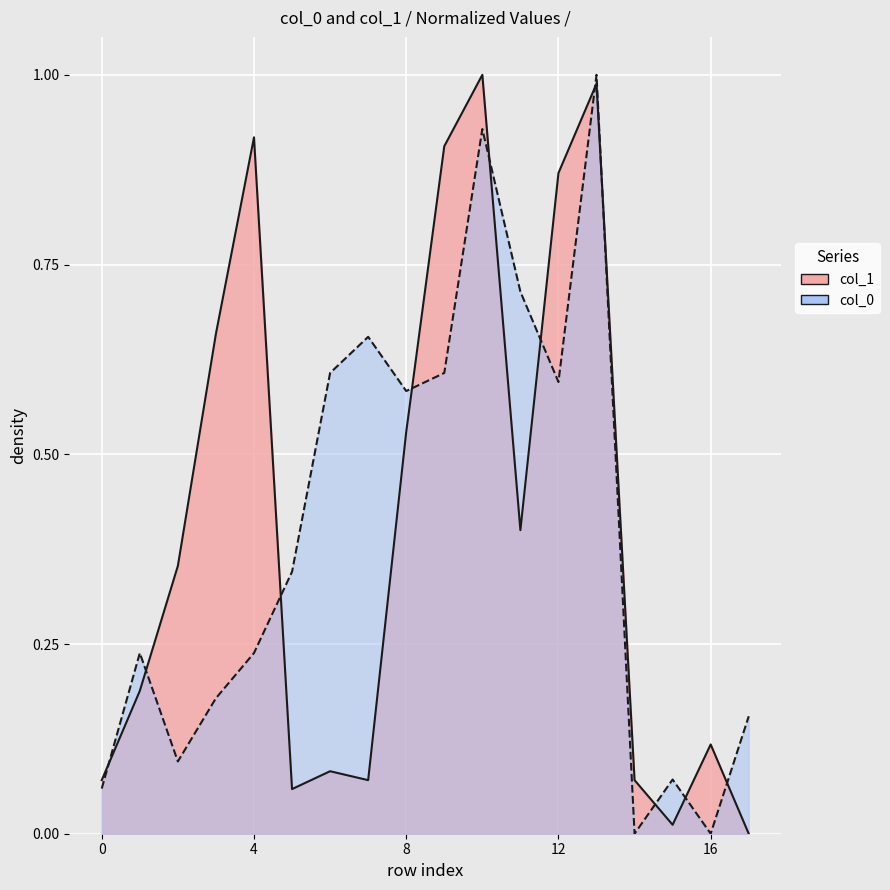

Is the value of col_1 at 5 greater than the value of col_0 at 9?

No